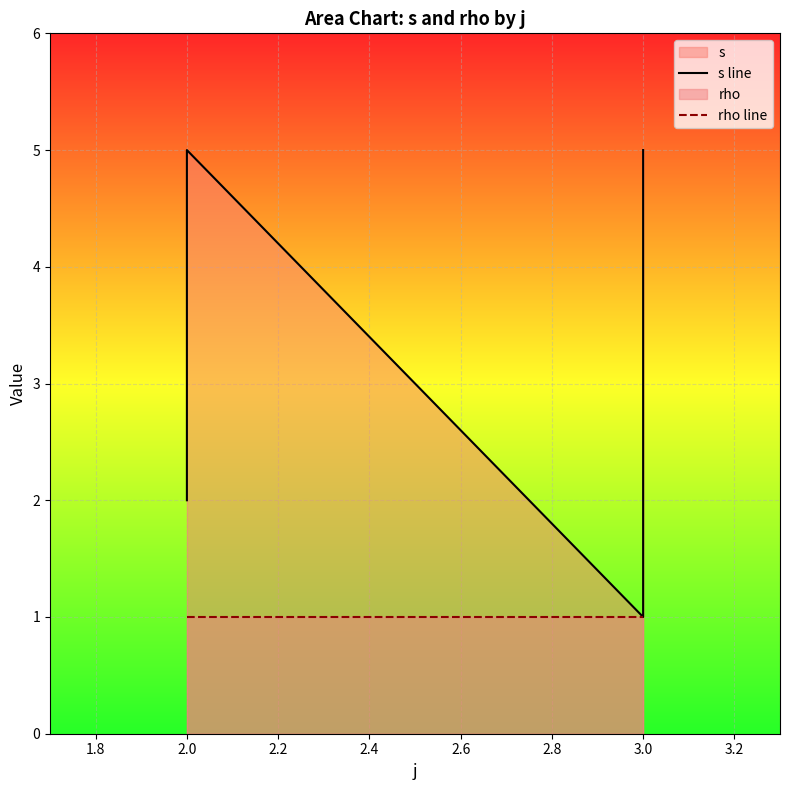

Between 2.0 and 3.0, which series saw the biggest shift?

s line